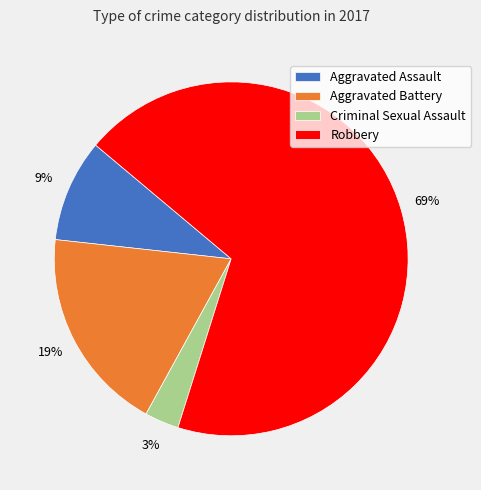

Which slice represents more than half of the pie?

Robbery